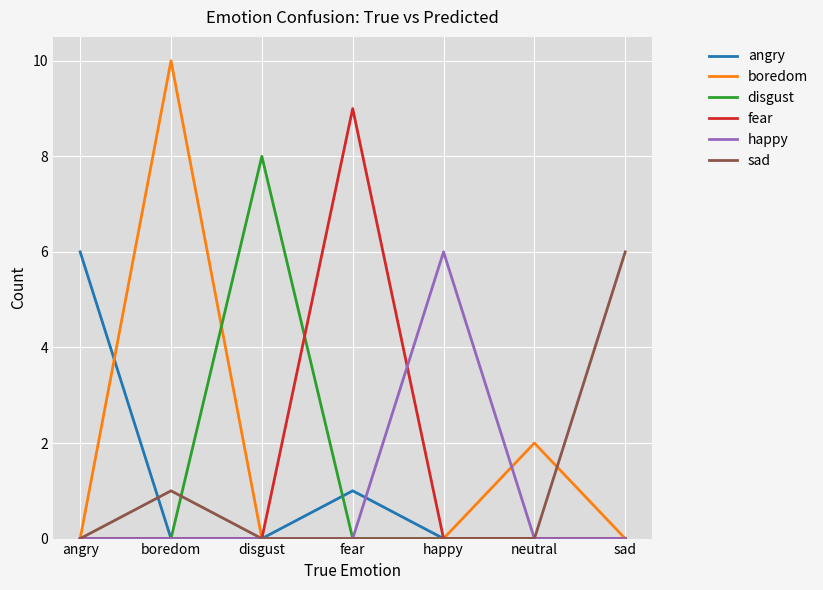

What position from the left is fear?

4